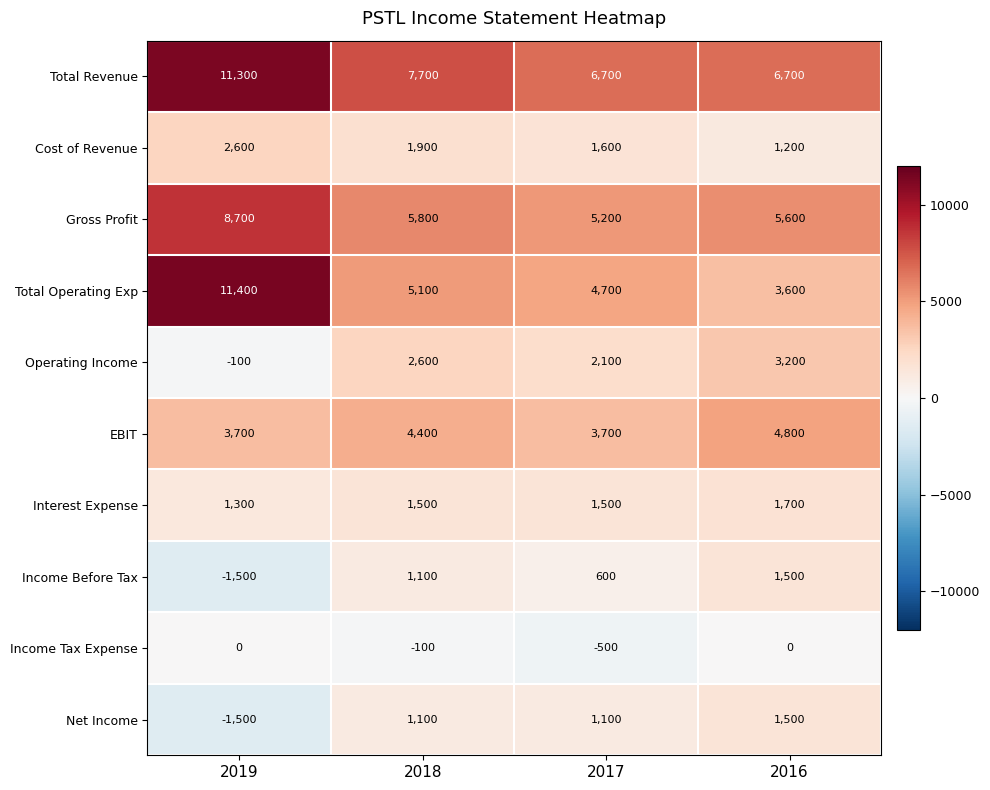

What is the total value across all series at 2019?

35900